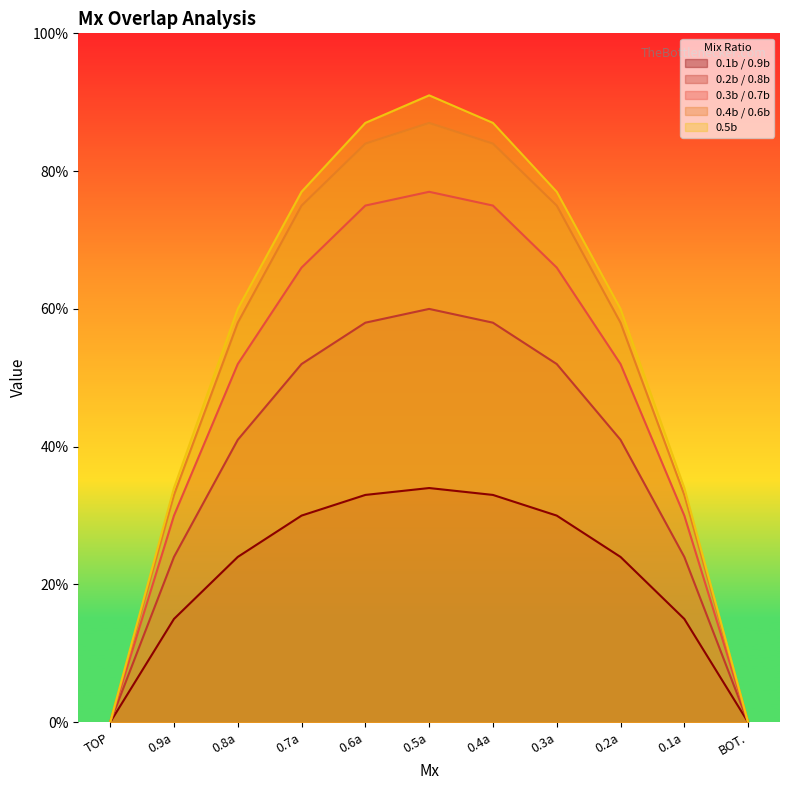

True or false: 0.5b has a value of 30 at TOP.

False